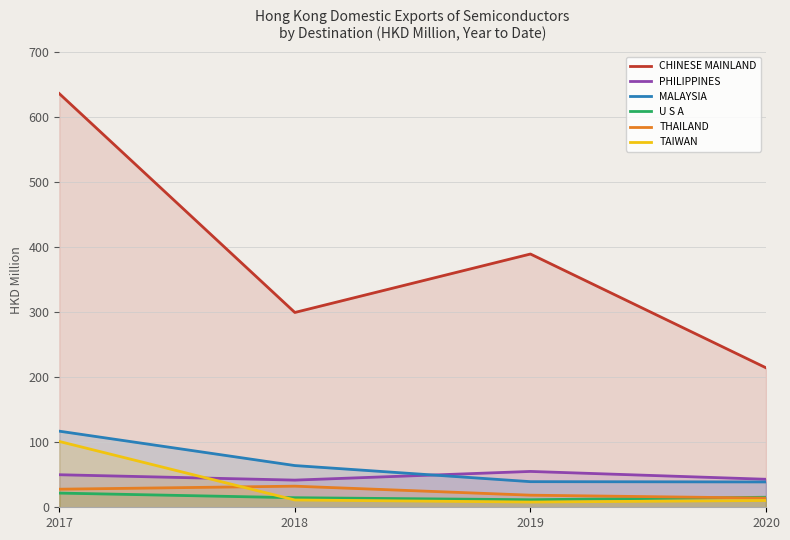

Rank the series by their maximum value, from highest to lowest.

CHINESE MAINLAND, MALAYSIA, TAIWAN, PHILIPPINES, THAILAND, U S A